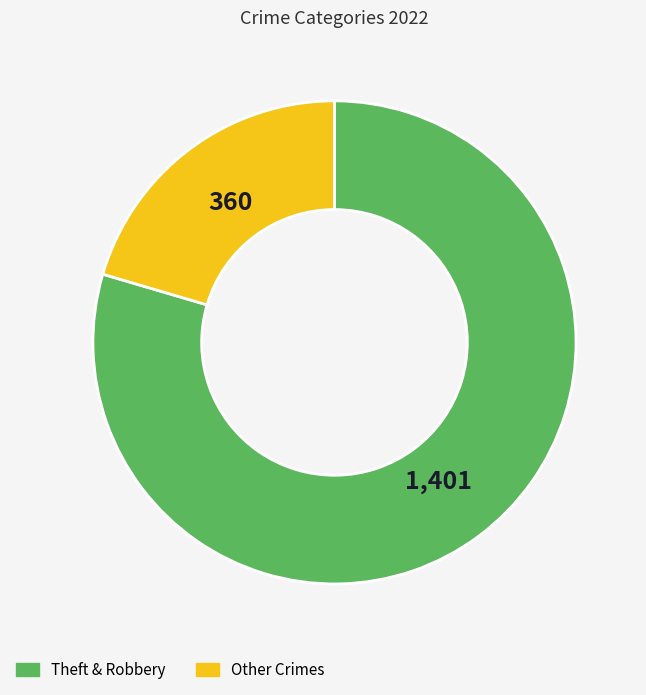

Is there a majority slice in this chart?

Yes